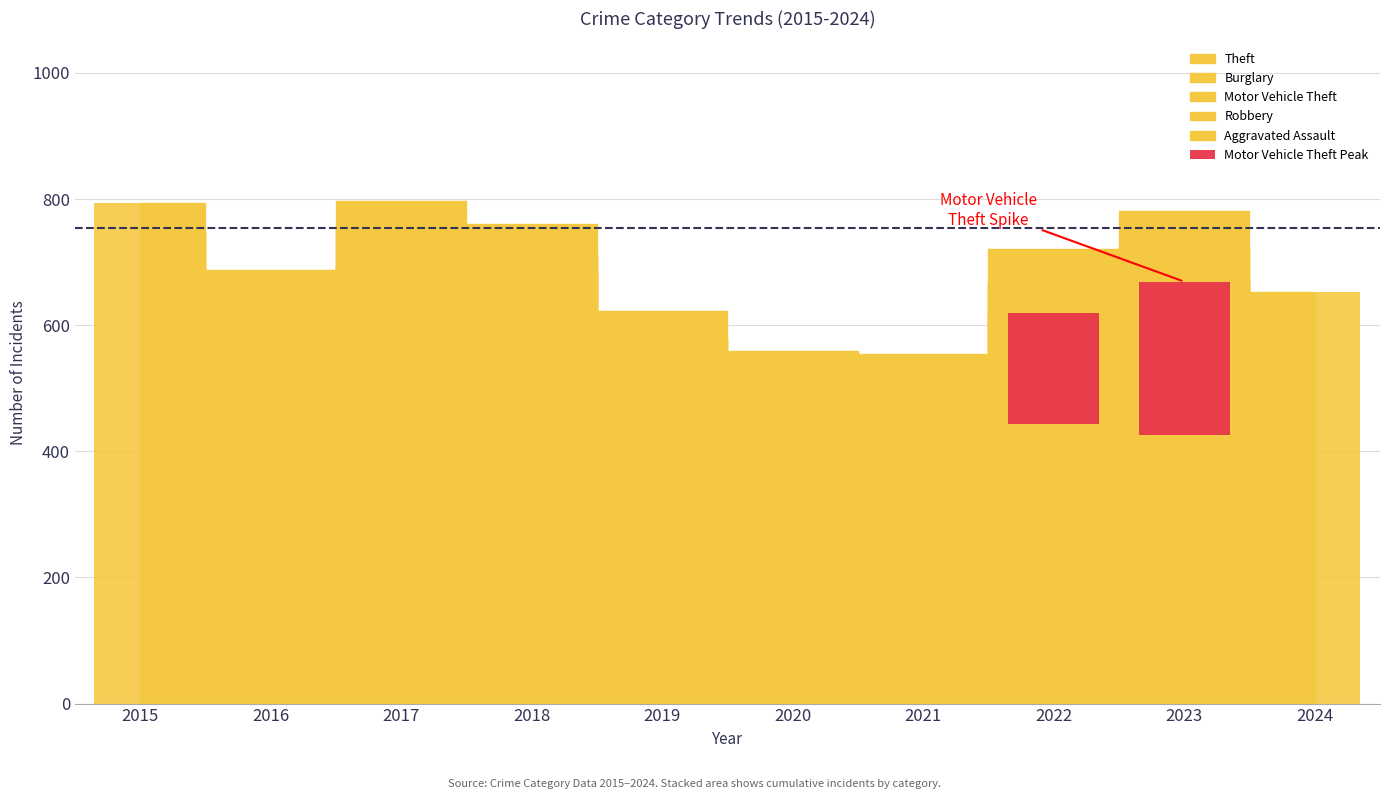

What is the average value of the Burglary series?

78